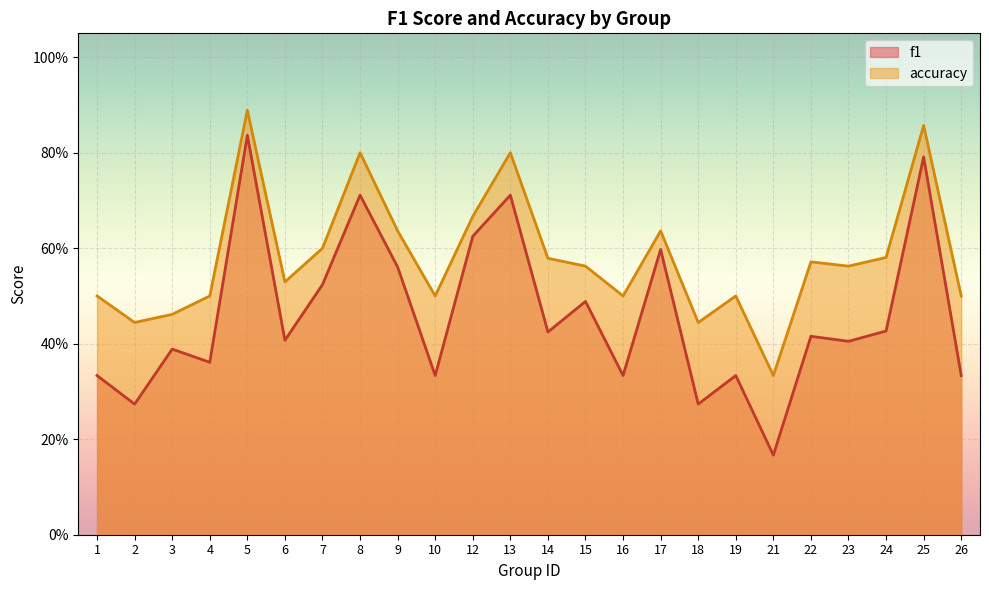

True or false: accuracy and f1 intersect in this chart.

False